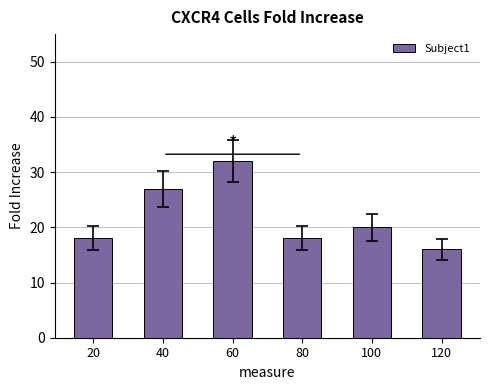

How many data points are less than 20?

3